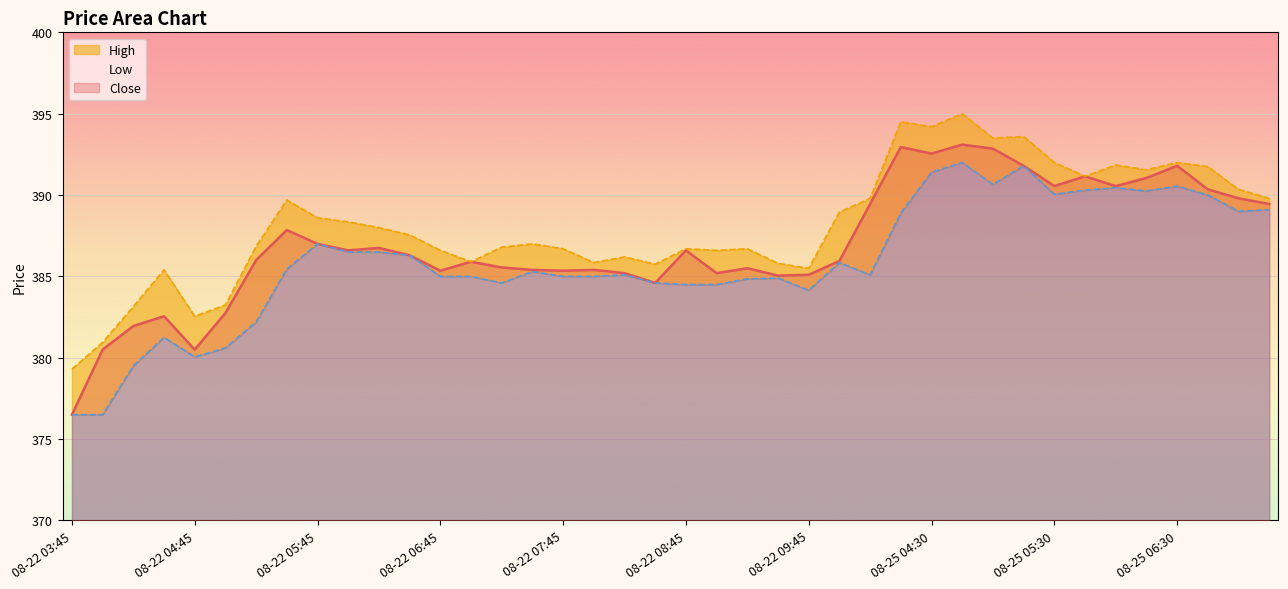

Rank the series at 08-22 04:15 from highest to lowest value.

High, Close, Low